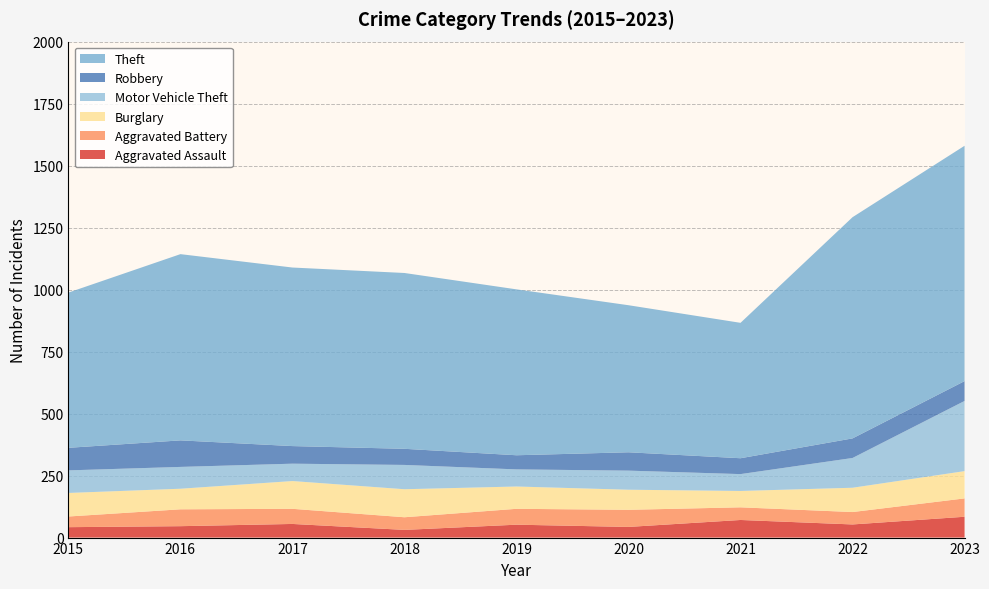

Reading left to right, extract all data points from this chart.

Aggravated Assault: 2015=42	2016=46	2017=55	2018=31	2019=52	2020=43	2021=71	2022=53	2023=84
Aggravated Battery: 2015=43	2016=68	2017=61	2018=51	2019=64	2020=69	2021=51	2022=50	2023=74
Burglary: 2015=95	2016=83	2017=112	2018=113	2019=90	2020=81	2021=66	2022=98	2023=110
Motor Vehicle Theft: 2015=91	2016=88	2017=70	2018=98	2019=69	2020=77	2021=68	2022=120	2023=283
Robbery: 2015=91	2016=107	2017=71	2018=65	2019=57	2020=74	2021=64	2022=79	2023=80
Theft: 2015=626	2016=751	2017=720	2018=709	2019=669	2020=593	2021=546	2022=892	2023=949